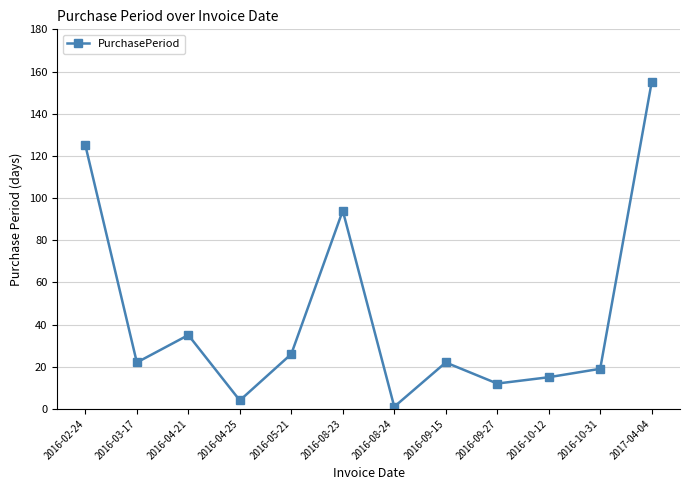

Reading left to right, what are all the values shown in this chart?

2016-02-24=125	2016-03-17=22	2016-04-21=35	2016-04-25=4	2016-05-21=26	2016-08-23=94	2016-08-24=1	2016-09-15=22	2016-09-27=12	2016-10-12=15	2016-10-31=19	2017-04-04=155